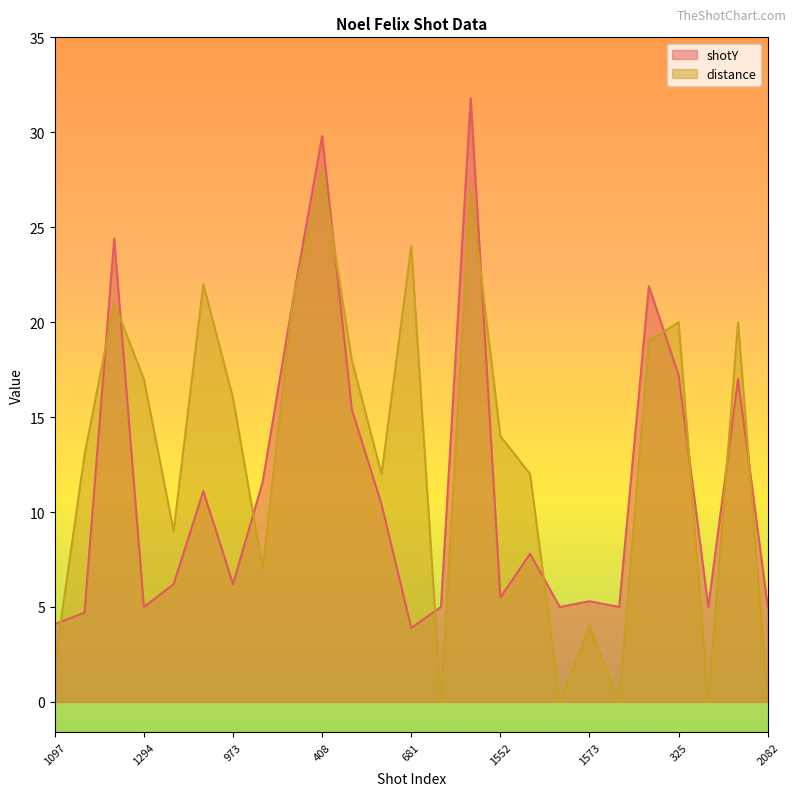

Which series has the largest total across all categories?

distance